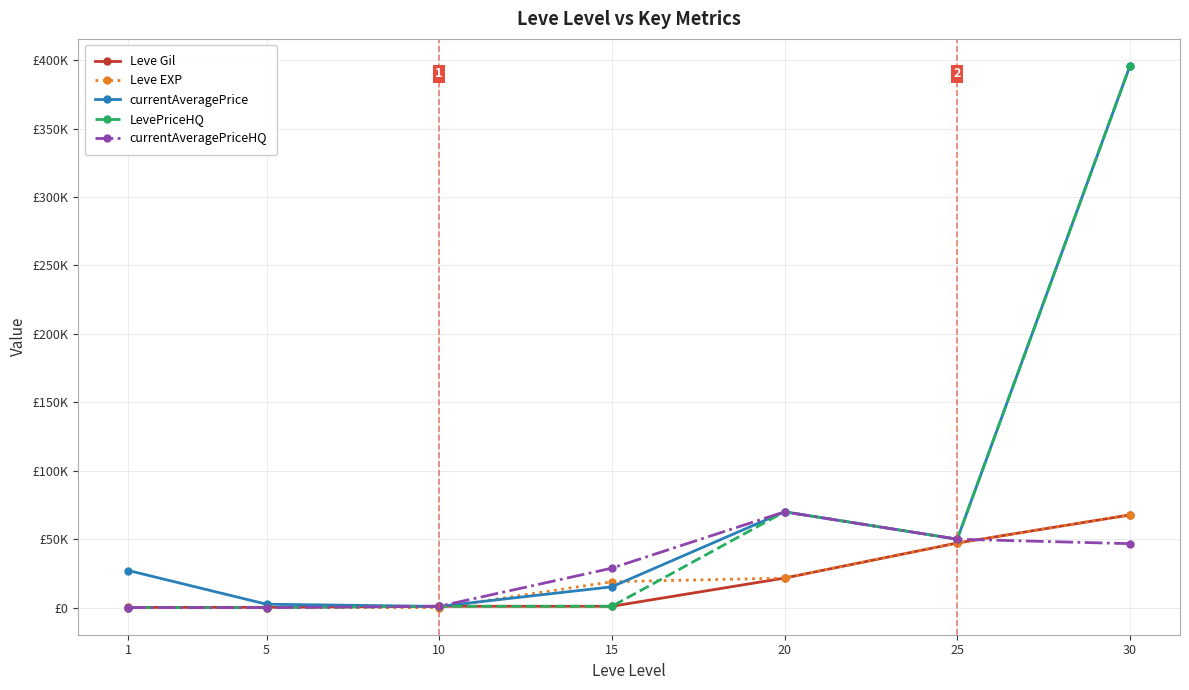

Which series has the largest total across all categories?

currentAveragePrice